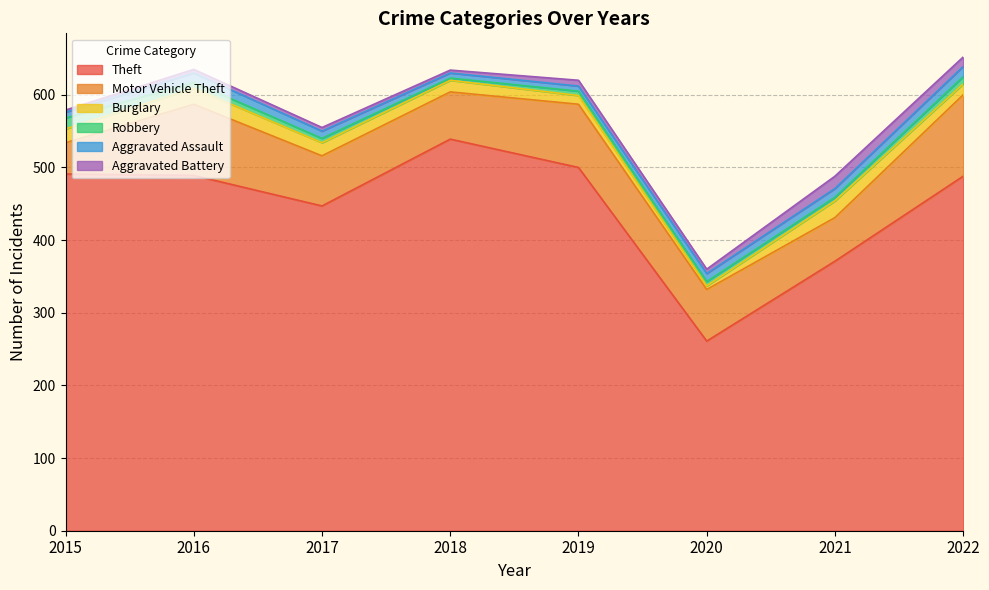

The Theft series shows 503 at 2021. True or false?

False